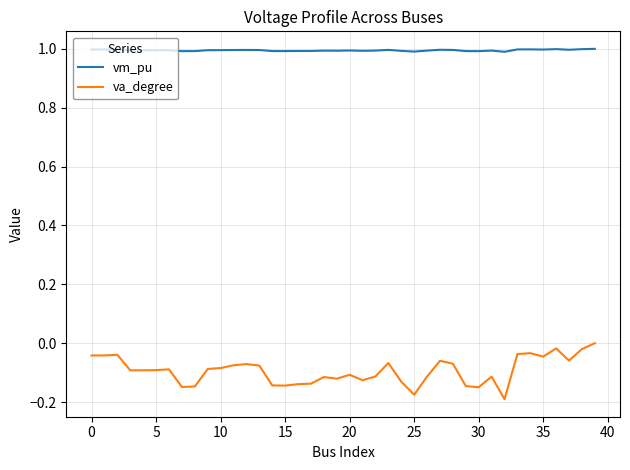

How many categories are shown in the chart?

40